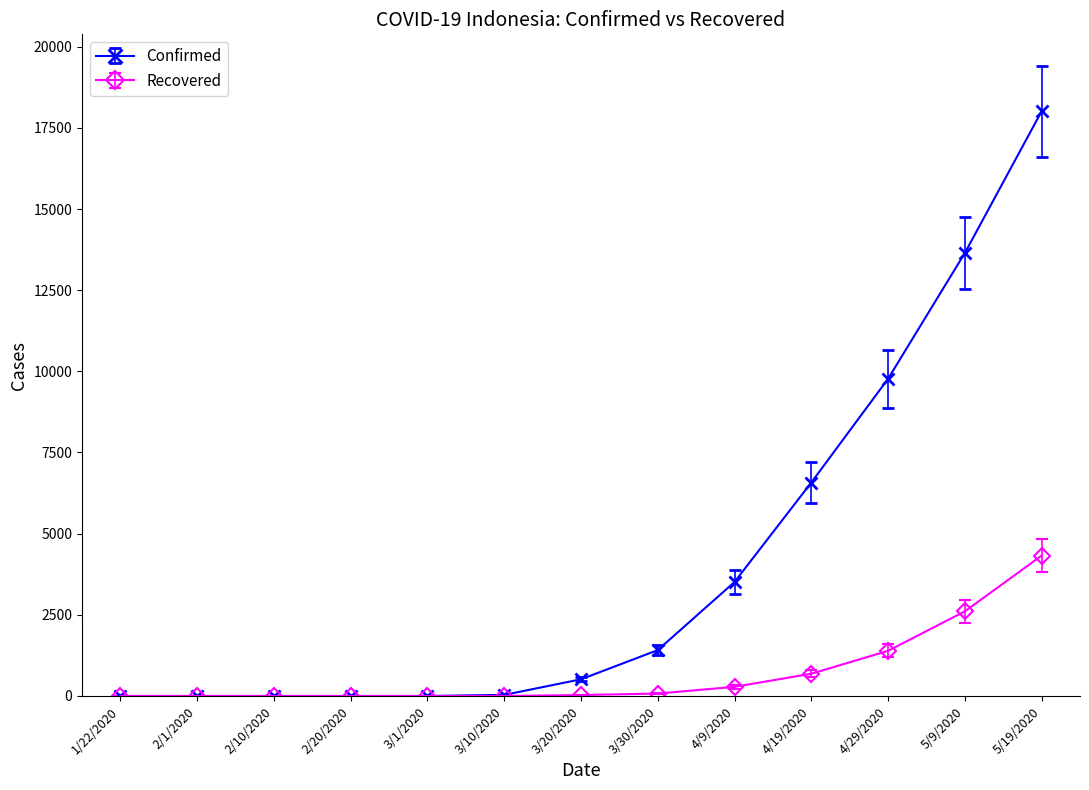

How many lines are shown in the chart?

2